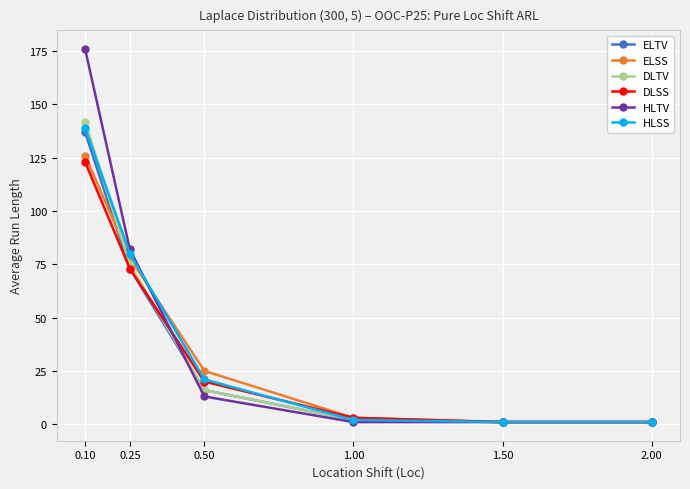

Where does the DLTV series first go above 16?

0.10